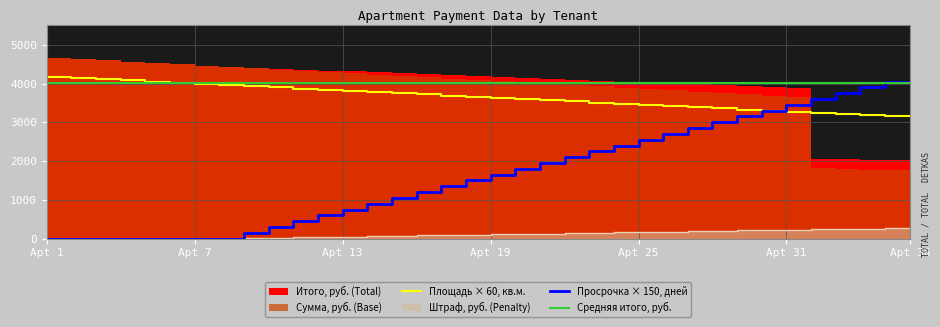

What is the lowest value of the Площадь × 60, кв.м. series?

3150